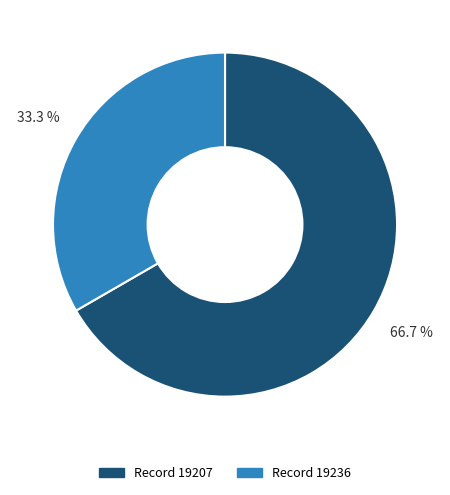

How many slices are in this pie chart?

2